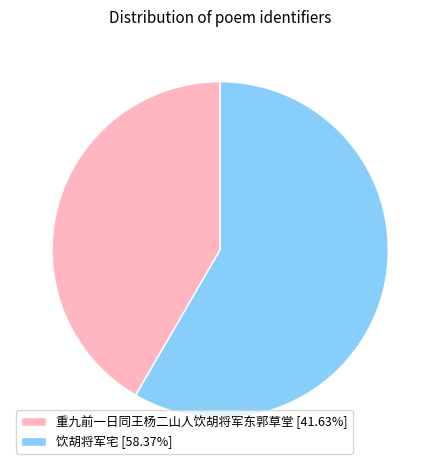

Does 饮胡将军宅 represent more than half of the total?

Yes